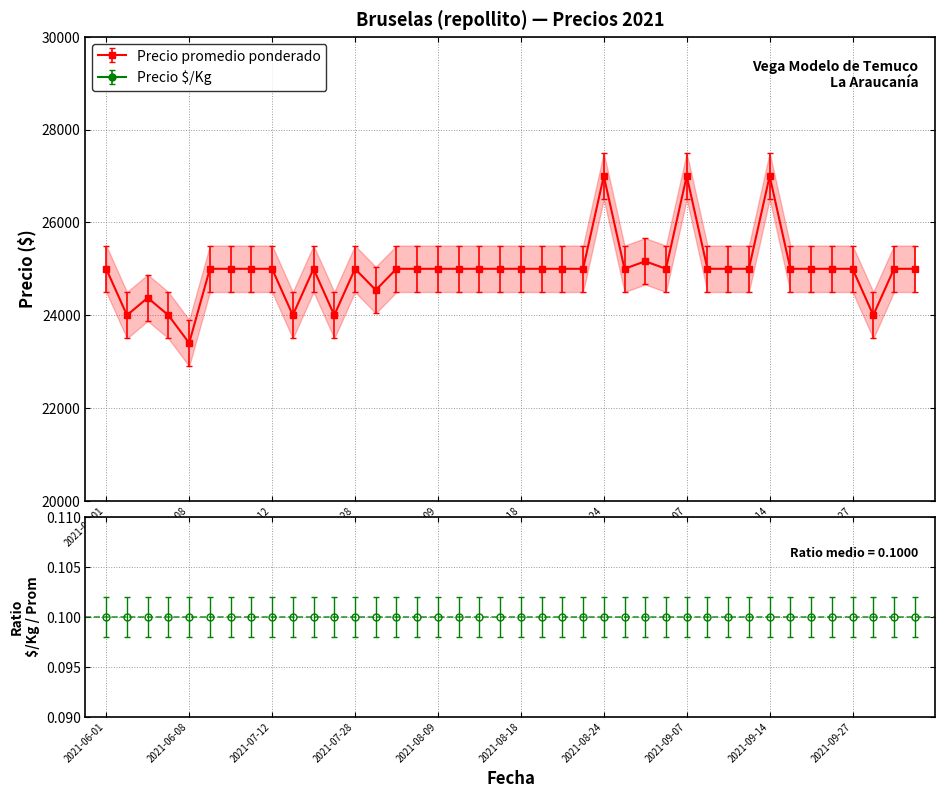

True or false: Precio $/Kg has a value of 2500 at 2021-07-28.

True